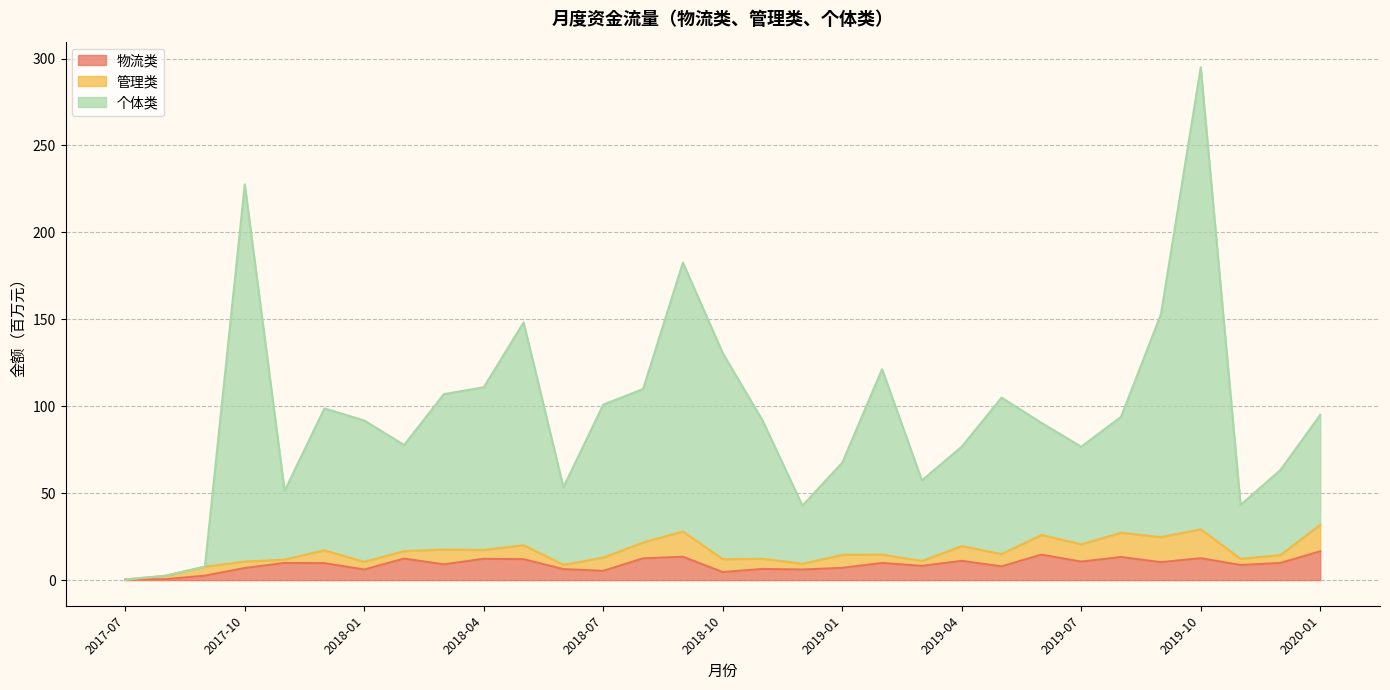

Does the chart display data point markers on the line(s)?

No